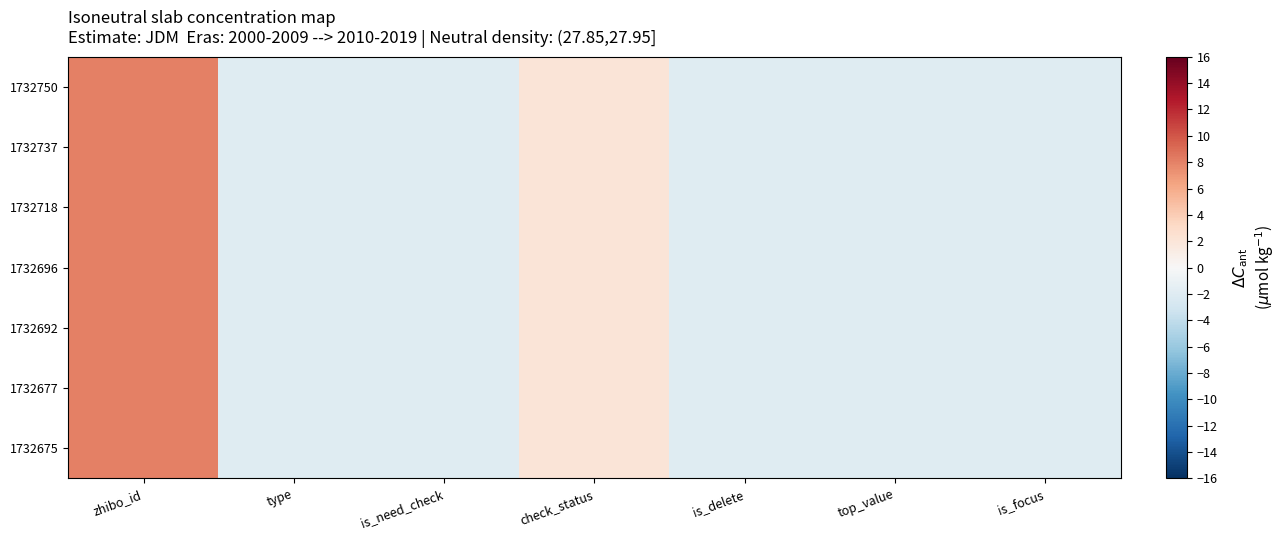

What is the smallest value displayed?

-2